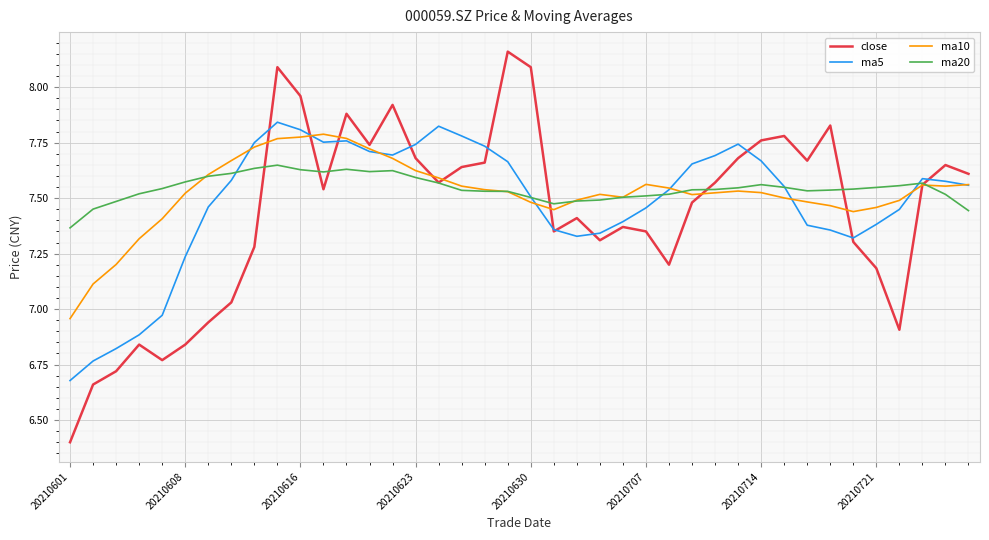

Which series has the largest range (max minus min)?

close